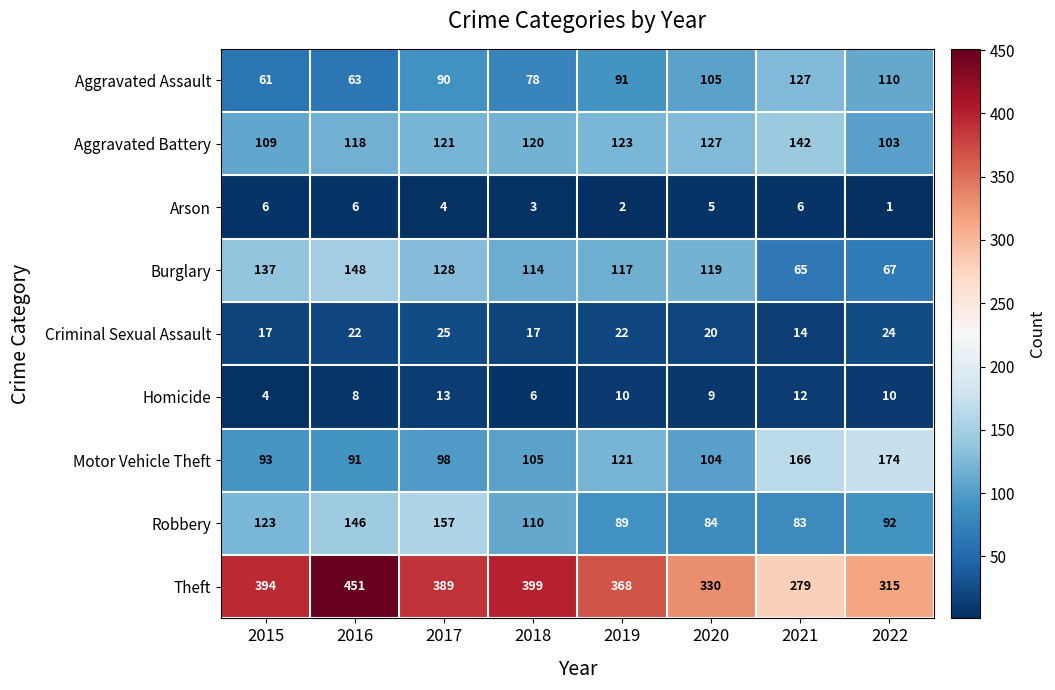

What is the spread (max minus min) of values at 2015?

390